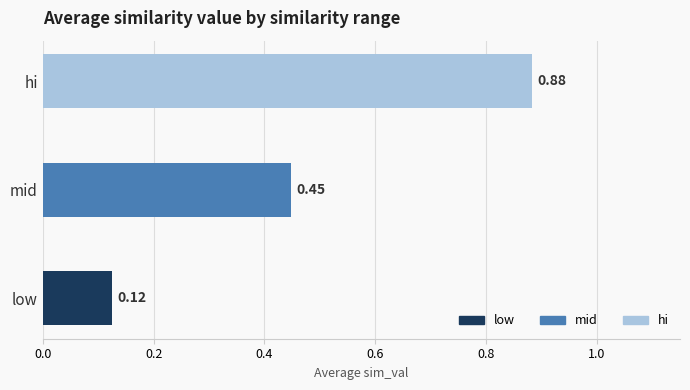

At which label is the value closest to 0?

low